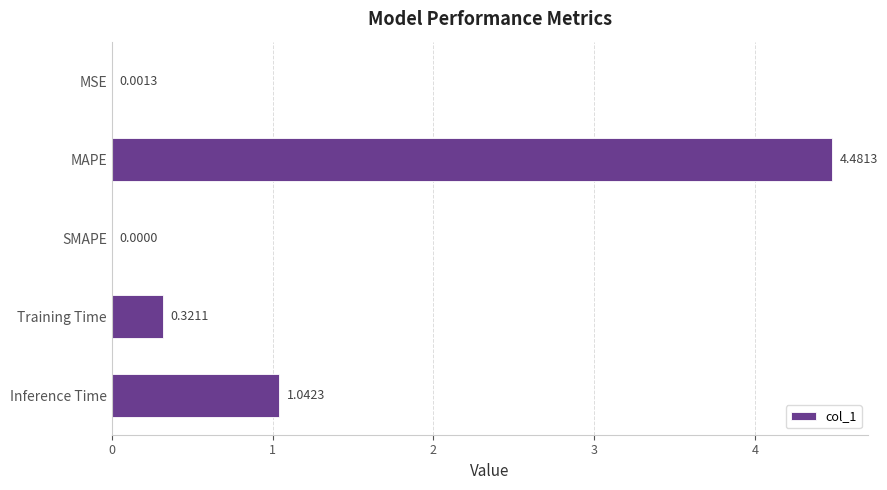

What is the change in value from MSE to MAPE?

+4.5